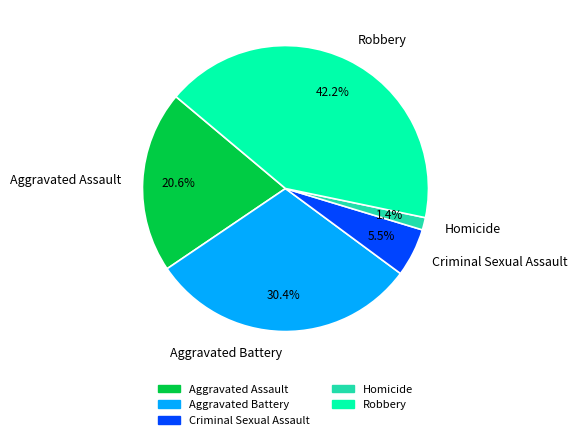

How many segments does this pie chart have?

5